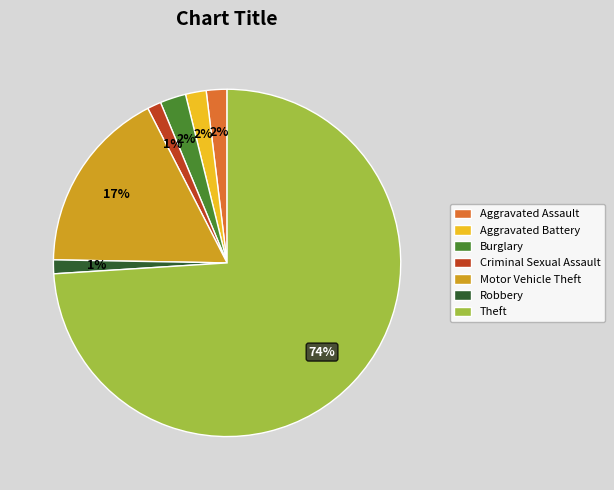

What percentage is the Robbery slice, to the nearest percent?

1%